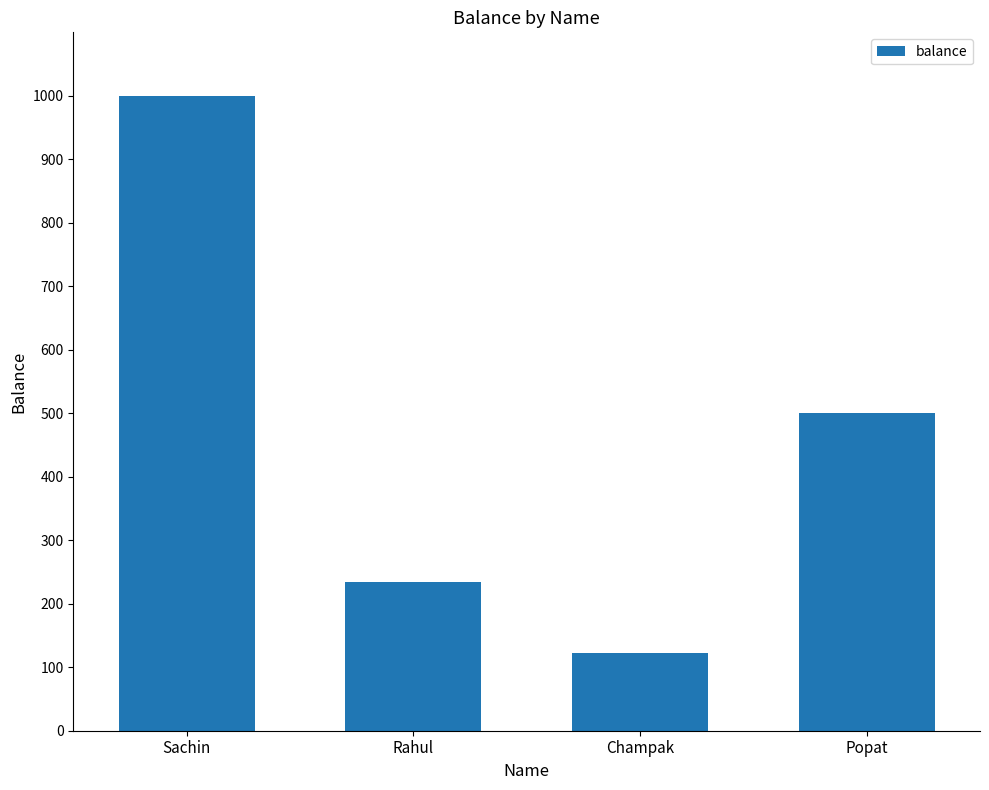

What is the sum of the values at Champak and Sachin?

1123